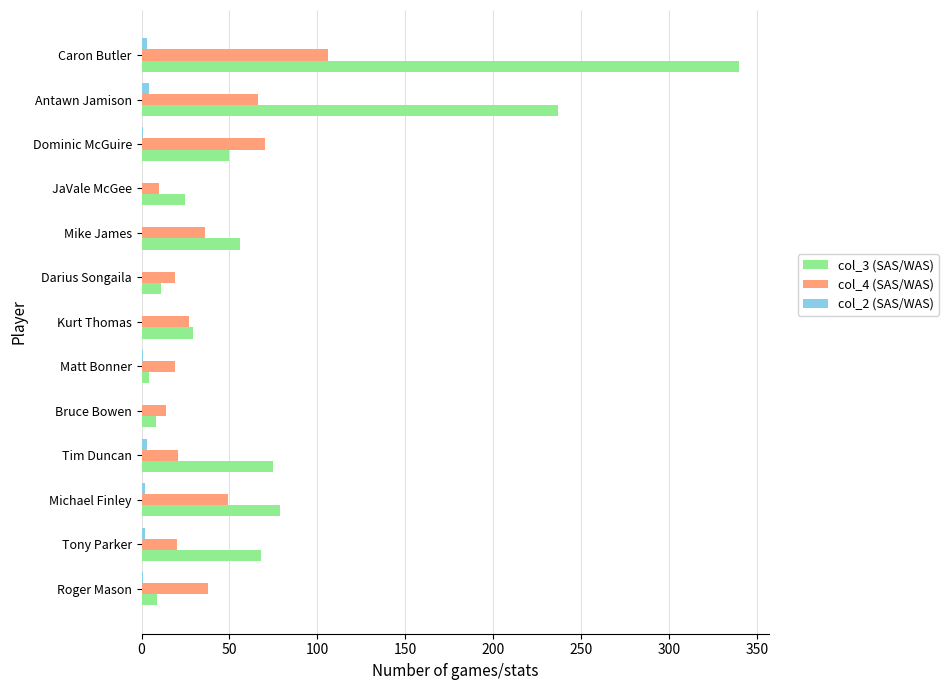

True or false: col_3 (SAS/WAS) has a value of 19 at Michael Finley.

False